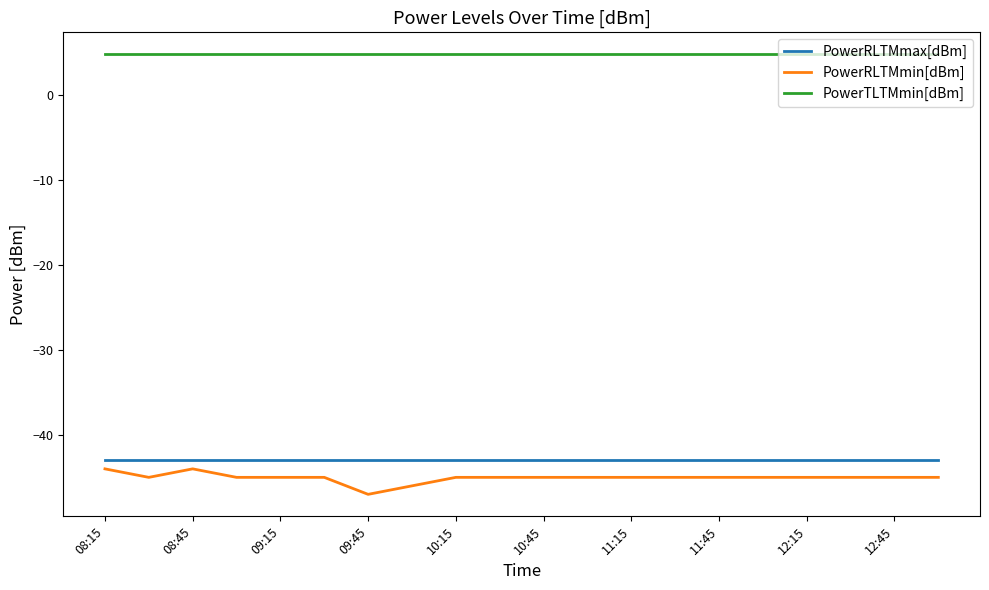

What is the minimum value for PowerRLTMmin[dBm]?

-47.0